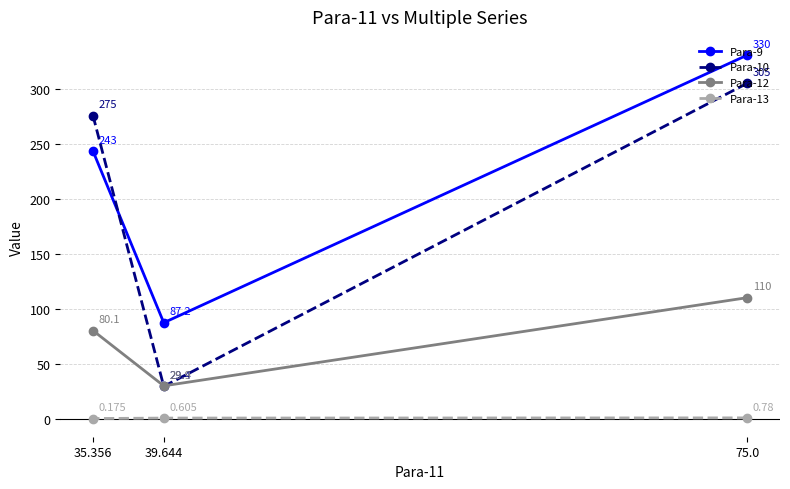

How many series are shown in this chart?

4